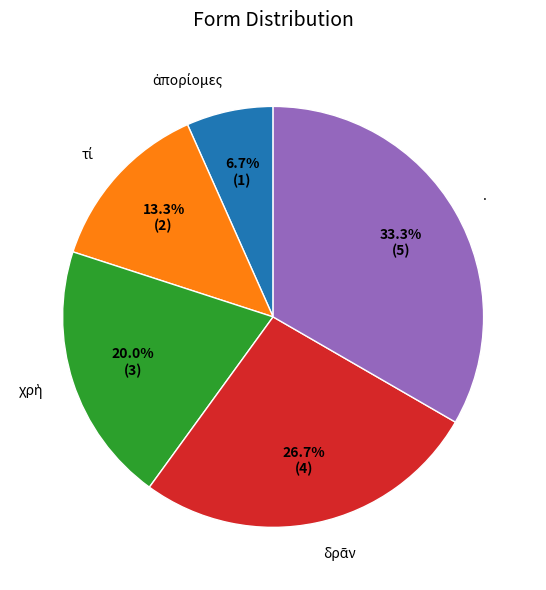

How many segments does this pie chart have?

5